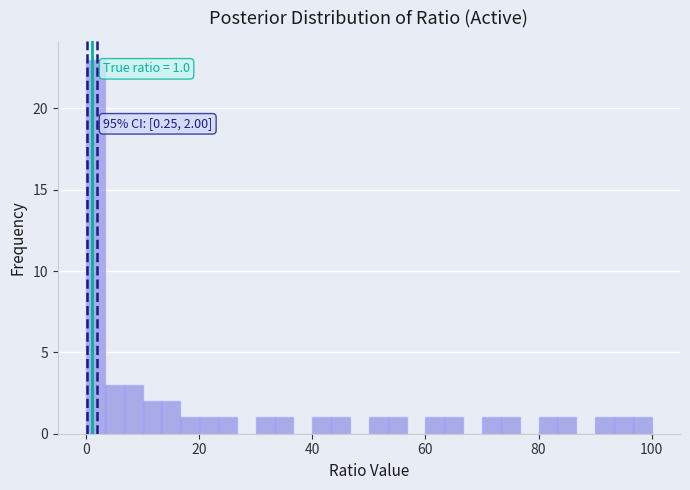

Around what value on the x-axis is the tallest bar? Give the approximate position of its centre, as read against the axis.

2